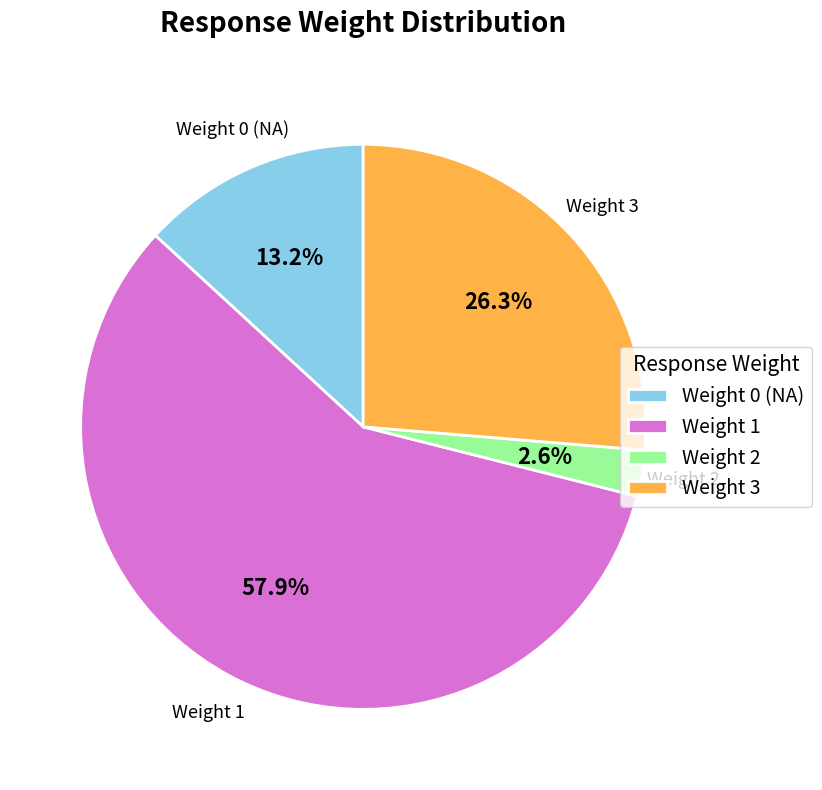

Which has a higher value, Weight 3 or Weight 1?

Weight 1